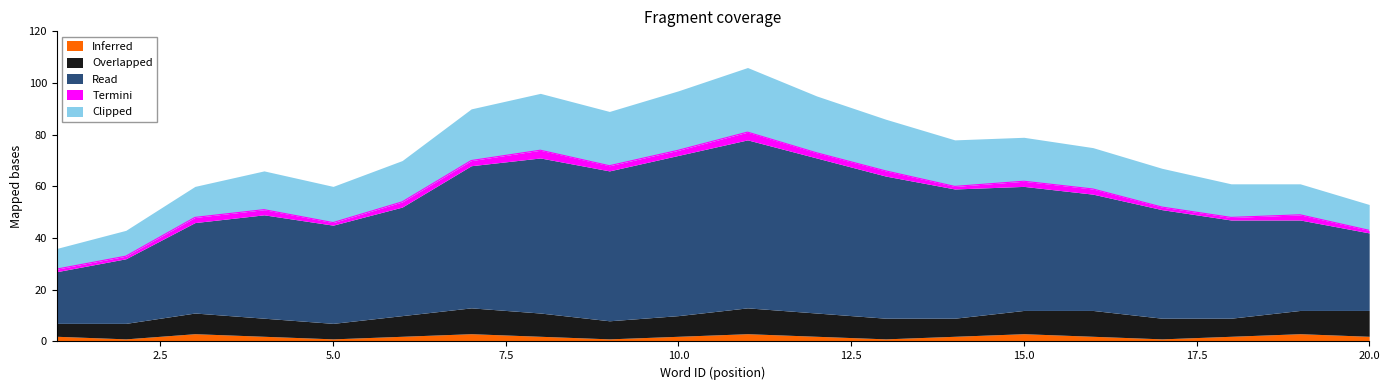

Does the chart display data point markers on the line(s)?

No